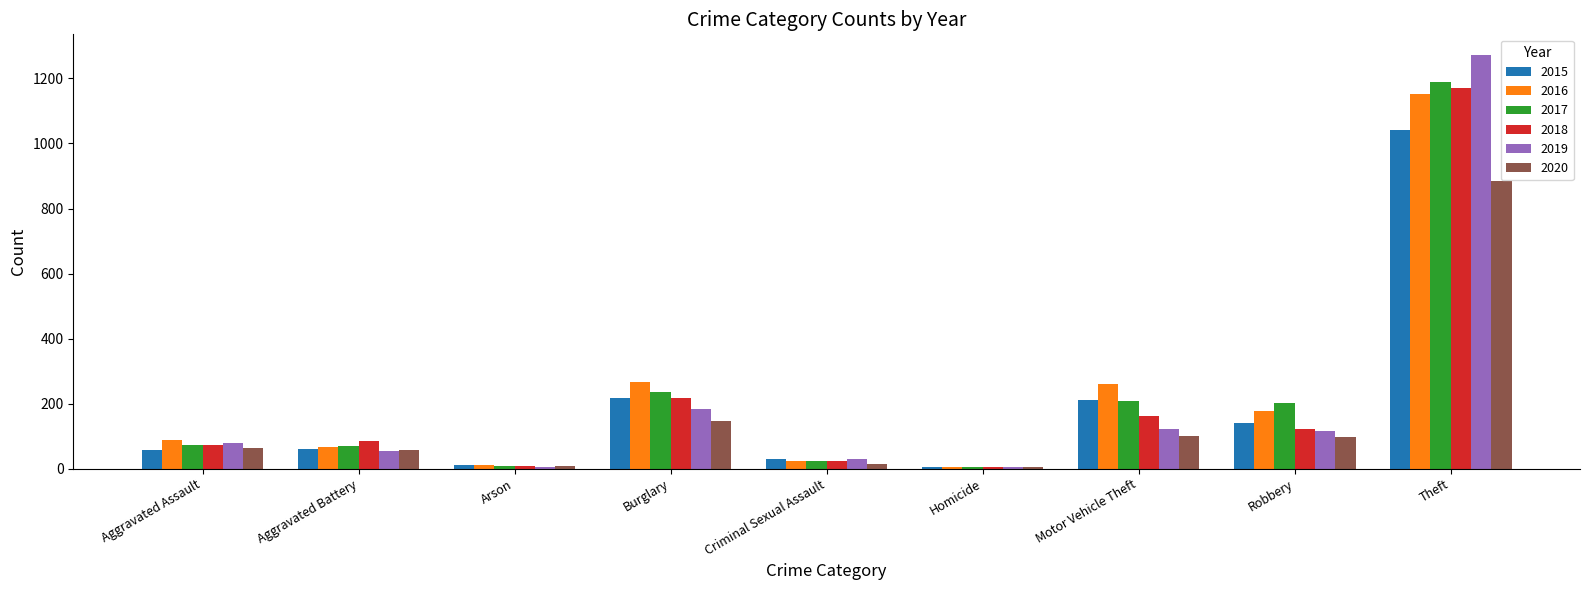

What is the sum of the 2017 values at Robbery and Theft?

1390